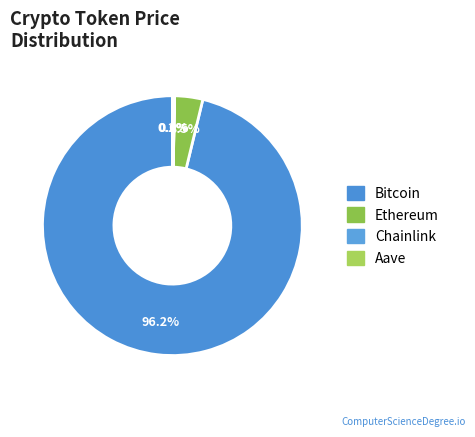

What is the total percentage of Bitcoin and Ethereum?

99.7%